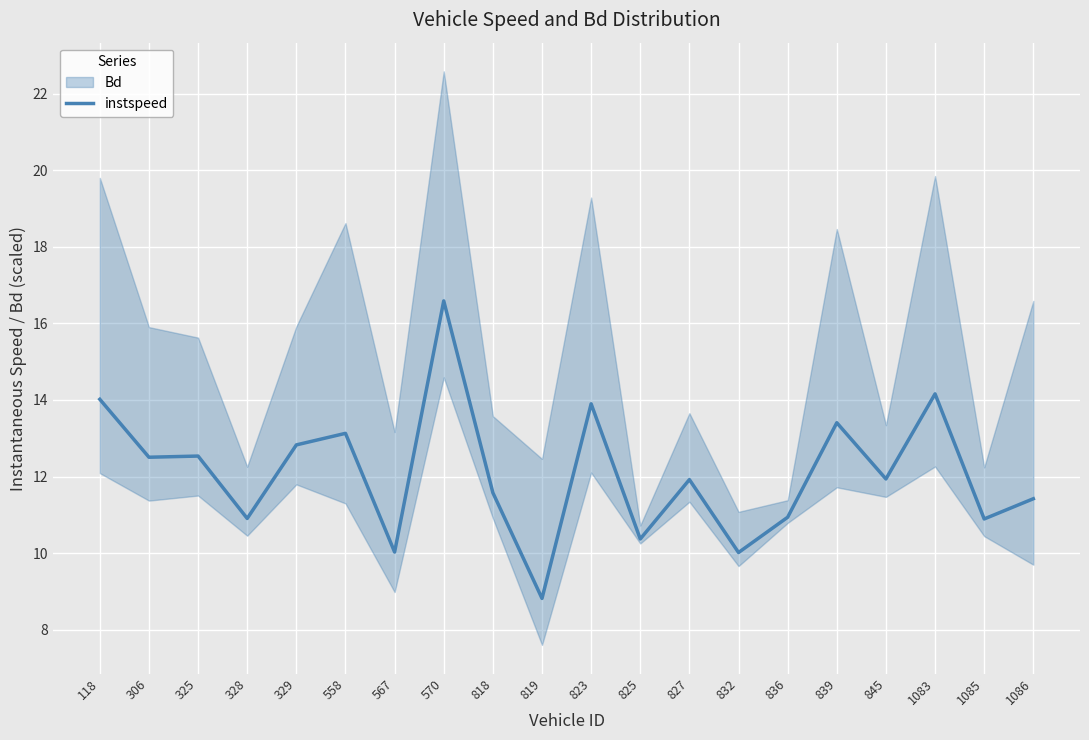

Is it true that the value at 329 is 21.2?

False